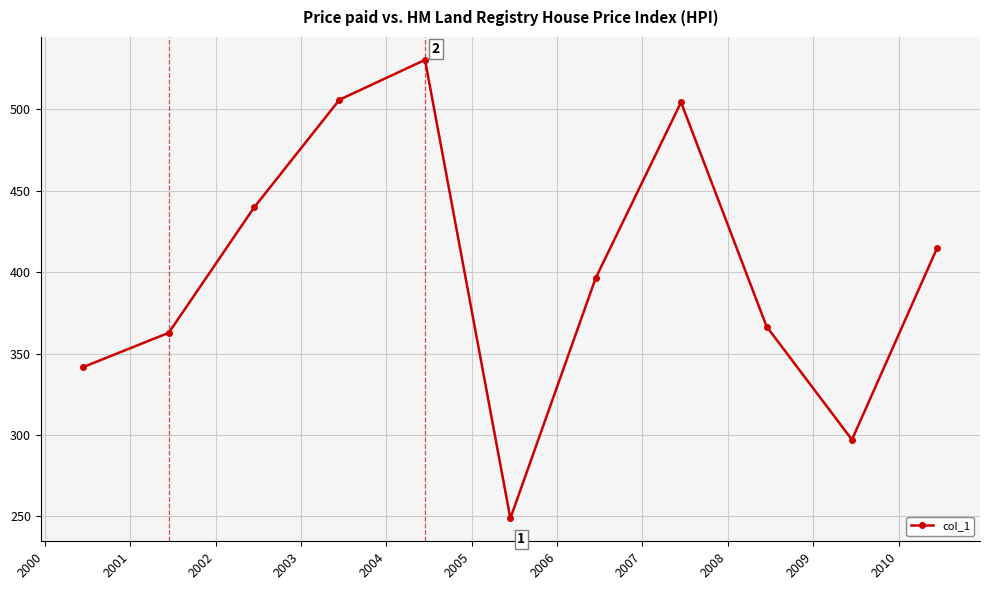

What is the difference between the maximum and minimum values?

281.6